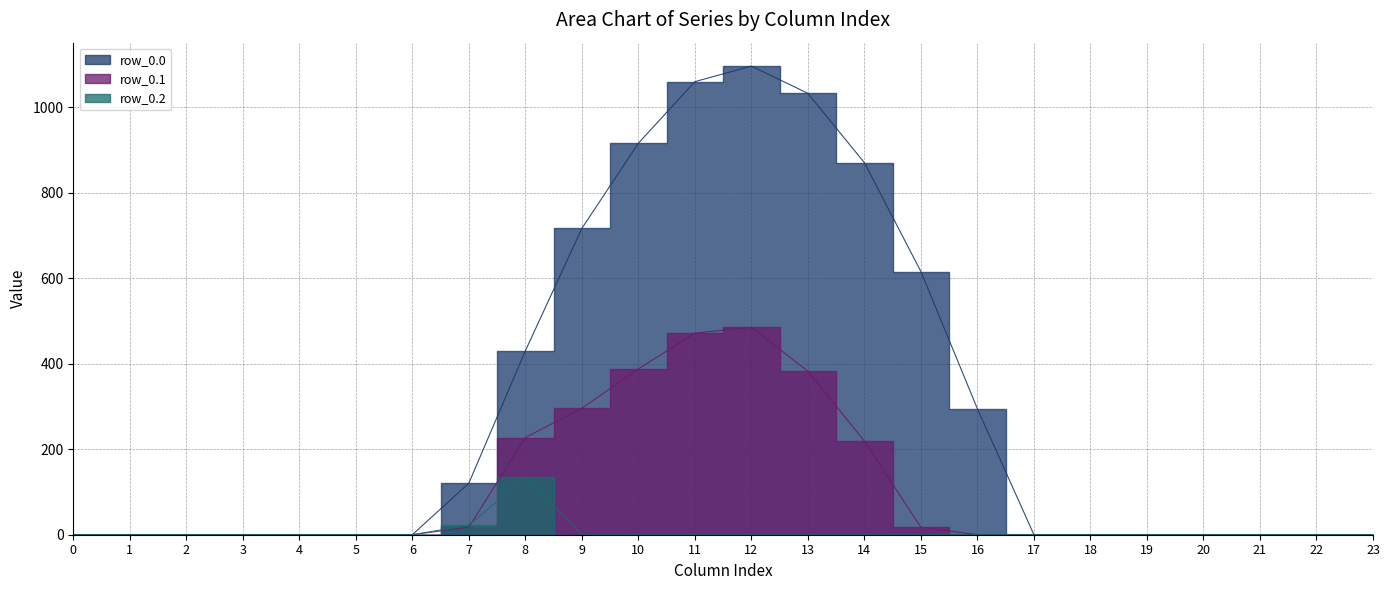

Reading right to left, extract all data points from this chart.

row_0.0: 23=0.0	22=0.0	21=0.0	20=0.0	19=0.0	18=0.0	17=0.0	16=294.5	15=615.9	14=870.6	13=1032.9	12=1096.7	11=1060.3	10=916.2	9=716.9	8=430.3	7=120.6	6=0.0	5=0.0	4=0.0	3=0.0	2=0.0	1=0.0	0=0.0
row_0.1: 23=0.0	22=0.0	21=0.0	20=0.0	19=0.0	18=0.0	17=0.0	16=0.0	15=17.3	14=219.2	13=382.7	12=485.4	11=471.7	10=388.1	9=295.9	8=227.5	7=17.7	6=0.0	5=0.0	4=0.0	3=0.0	2=0.0	1=0.0	0=0.0
row_0.2: 23=0.0	22=0.0	21=0.0	20=0.0	19=0.0	18=0.0	17=0.0	16=0.0	15=0.0	14=0.0	13=0.0	12=0.0	11=0.0	10=0.0	9=0.0	8=134.2	7=22.3	6=0.0	5=0.0	4=0.0	3=0.0	2=0.0	1=0.0	0=0.0